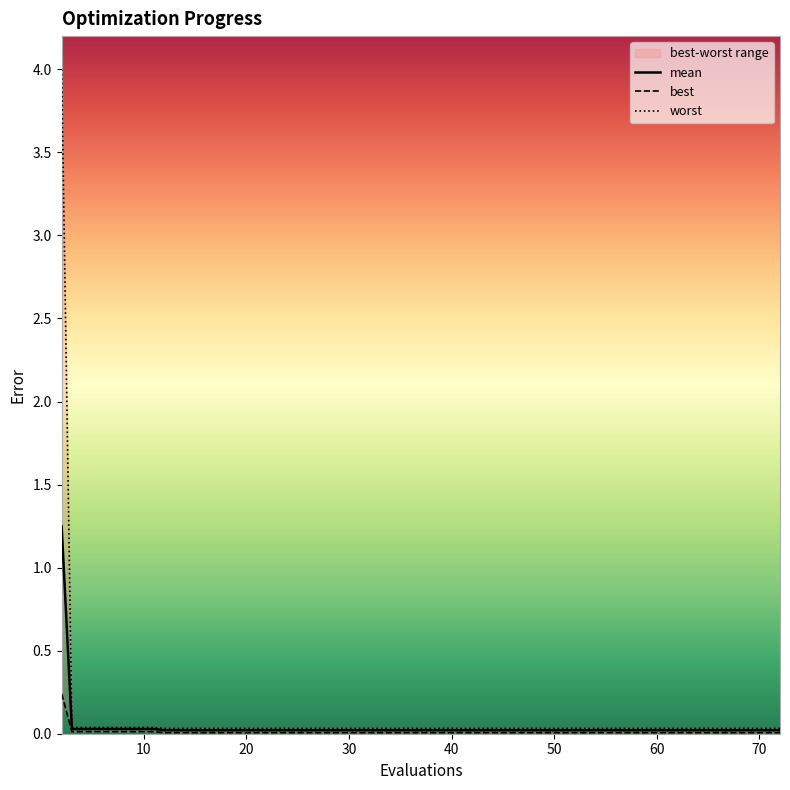

The mean series shows 0.0 at 20. True or false?

True